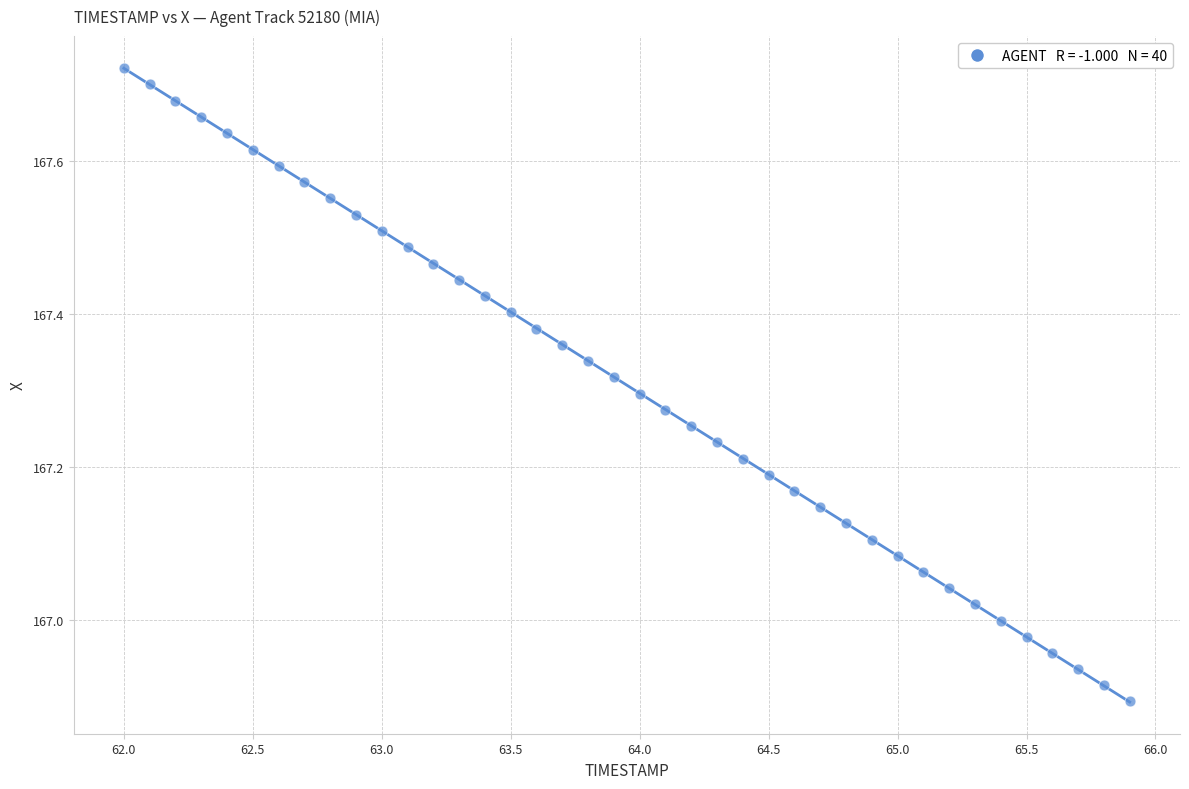

What is the range of X values (max minus min)?

3.9